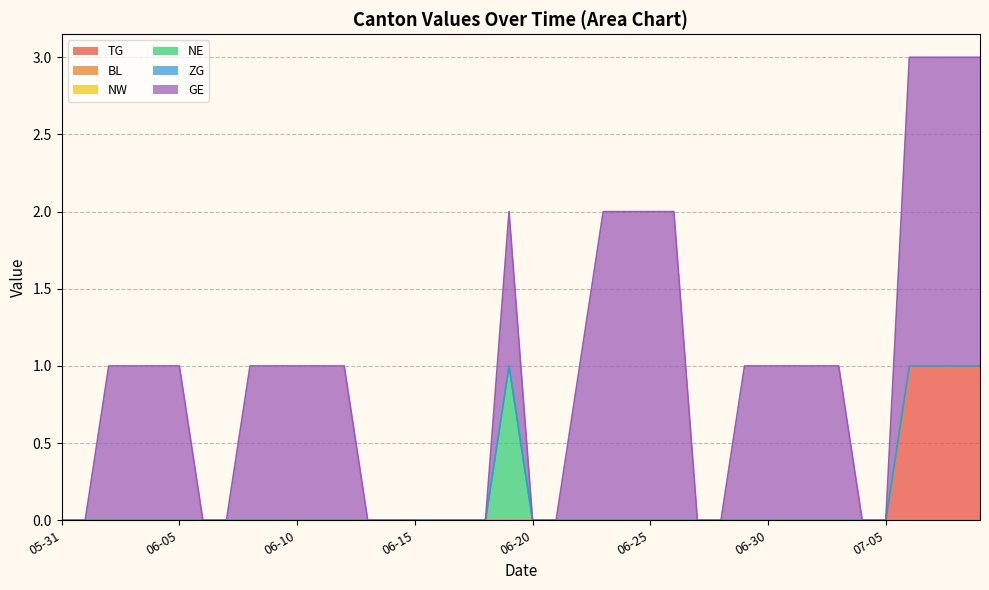

Which series has the largest range (max minus min)?

GE